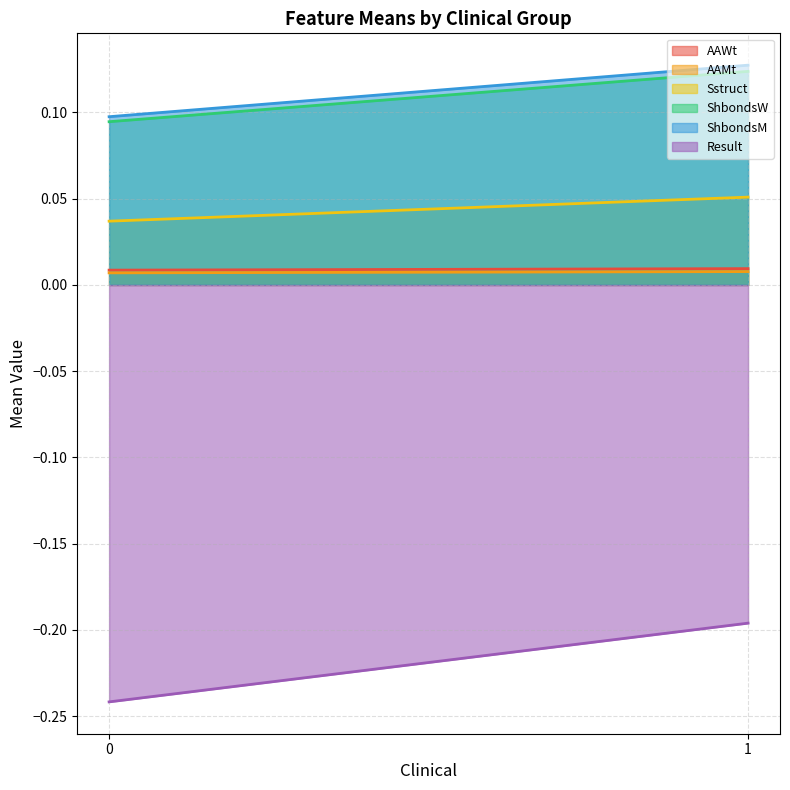

What is the sum of all Sstruct values?

0.1